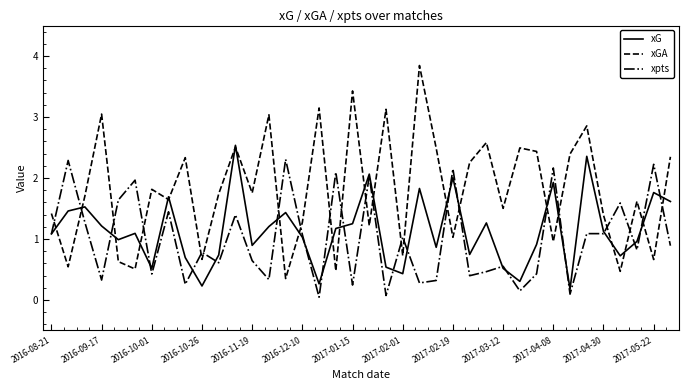

What is the average value of the xpts series?

1.0